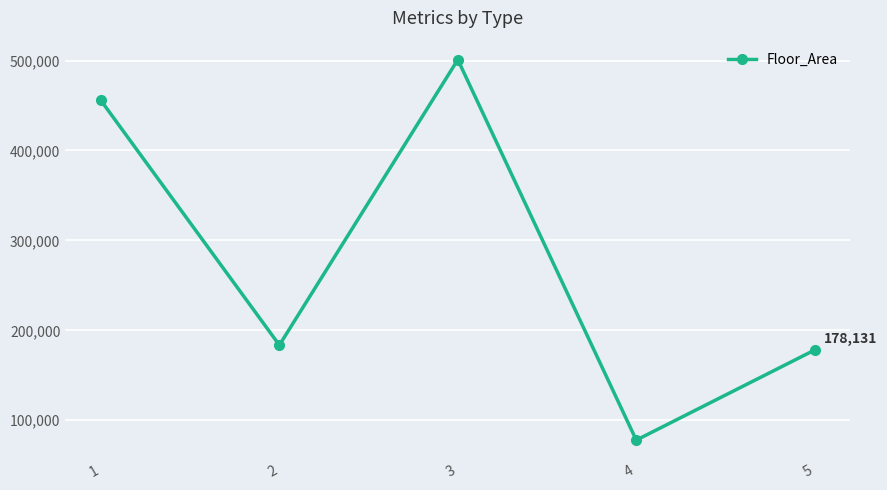

Where is the data nearest to the value 289428?

2